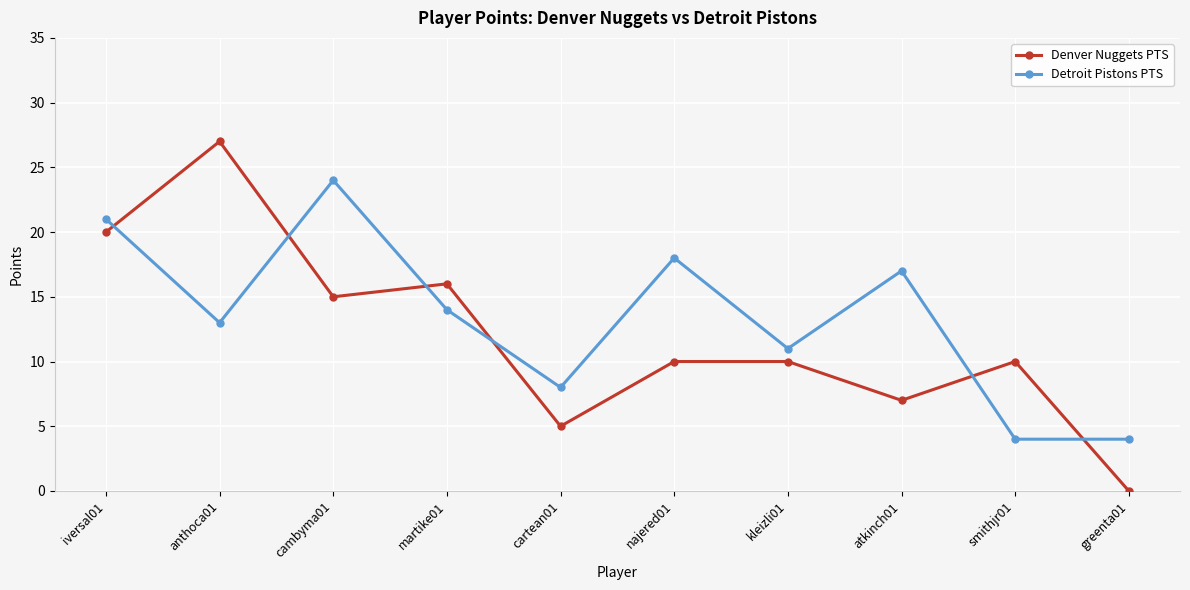

Between martike01 and atkinch01, which series saw the biggest shift?

Denver Nuggets PTS